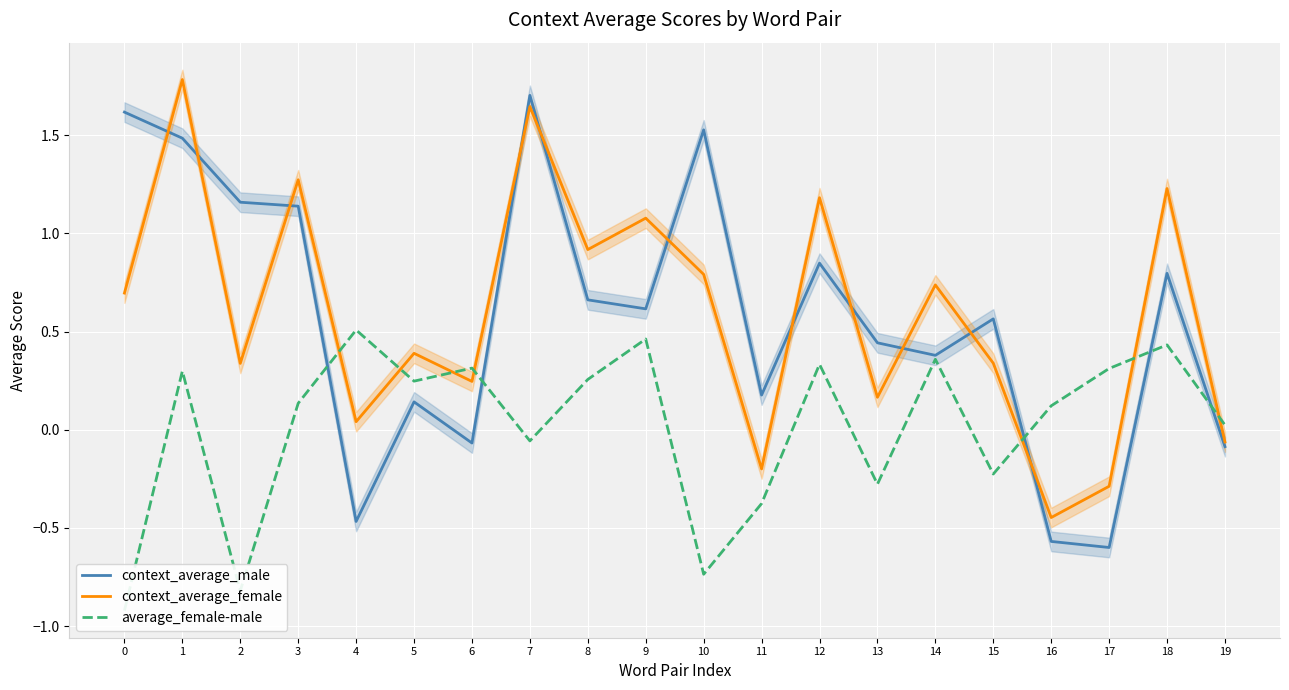

True or false: context_average_female and context_average_male intersect in this chart.

True